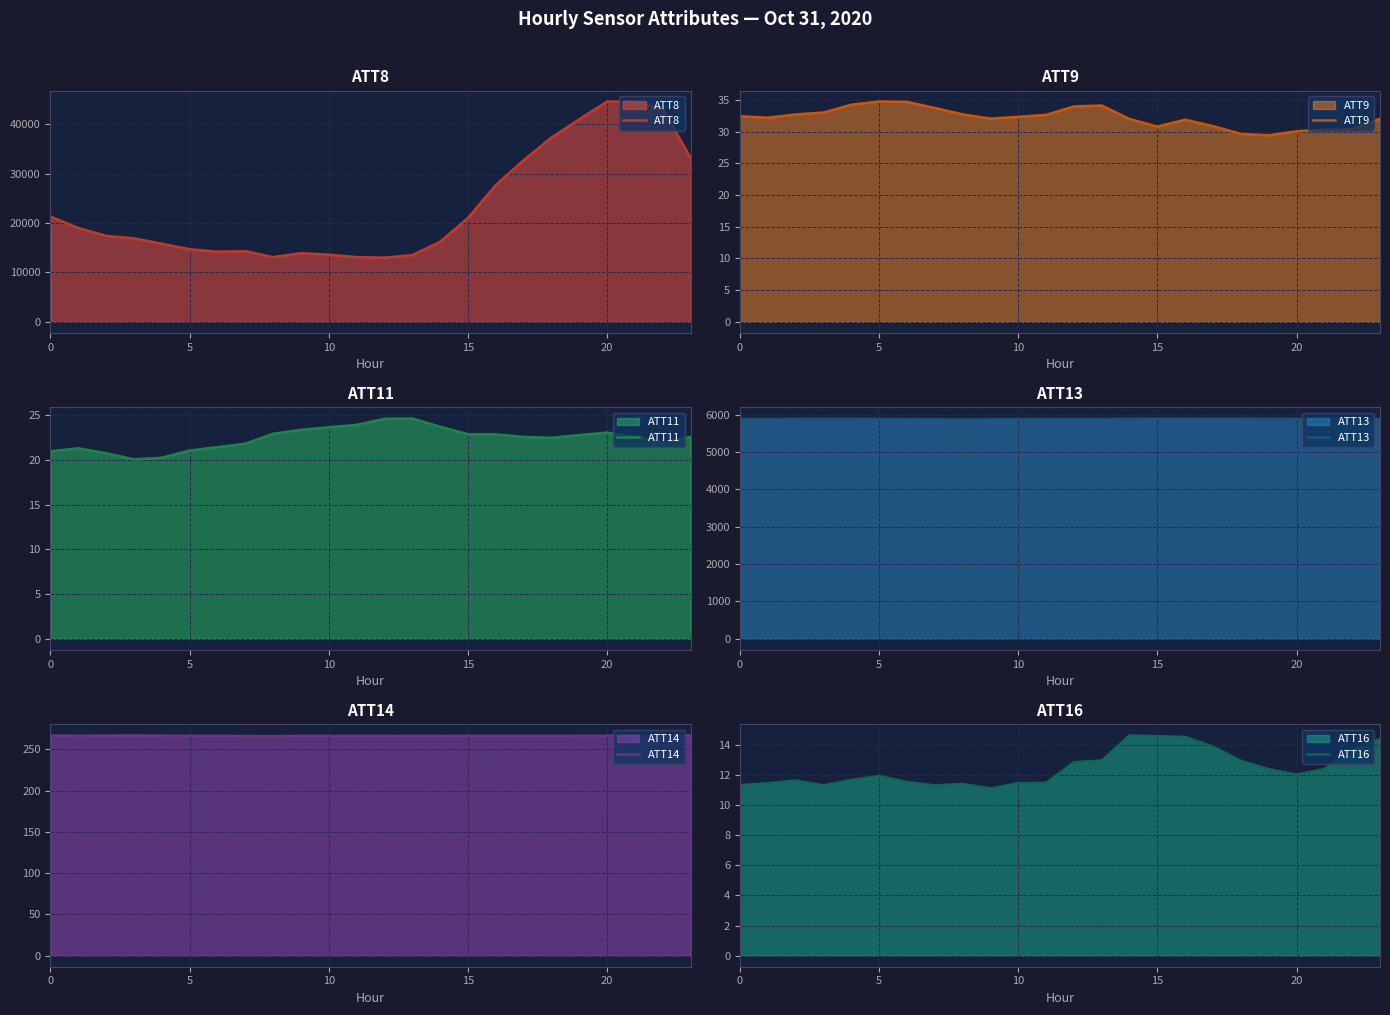

True or false: ATT9 has a value of 55.2 at 8.

False